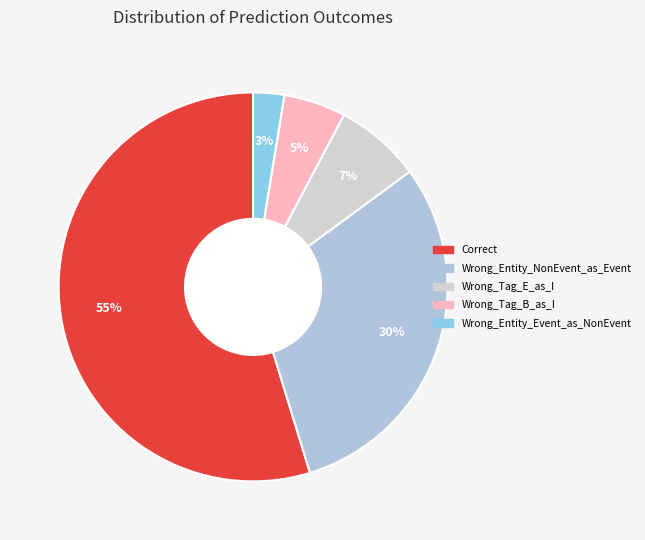

What is the ratio of the value at Wrong_Tag_E_as_I to the value at Correct?

0.1